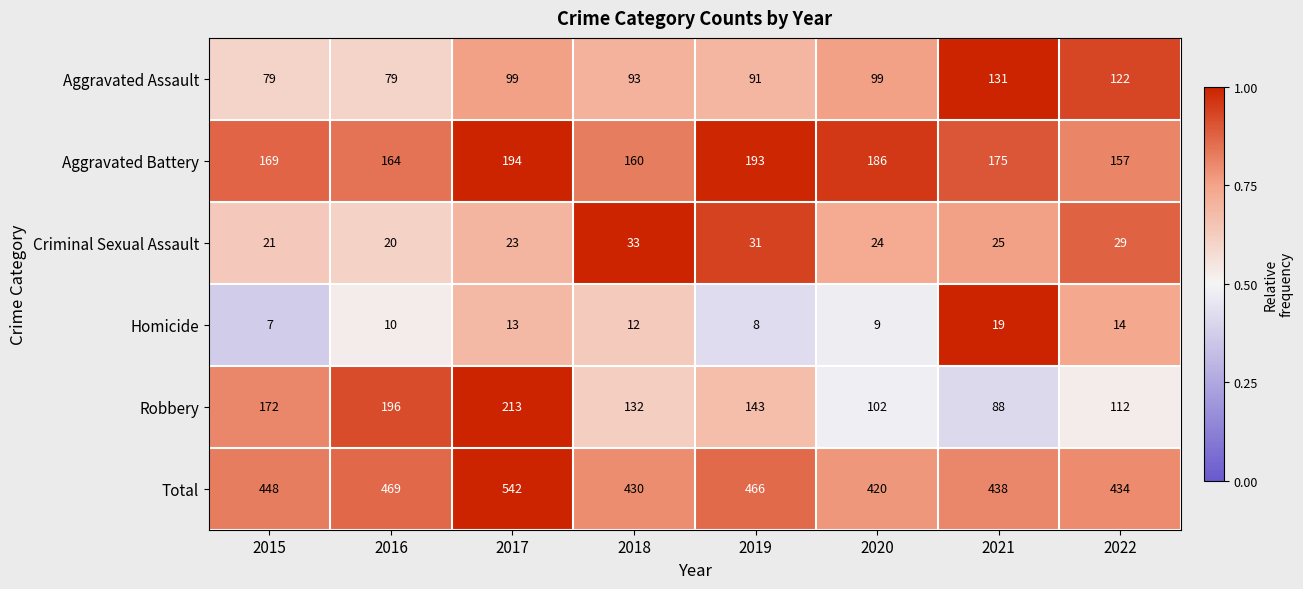

What is the sum of all Criminal Sexual Assault values?

206